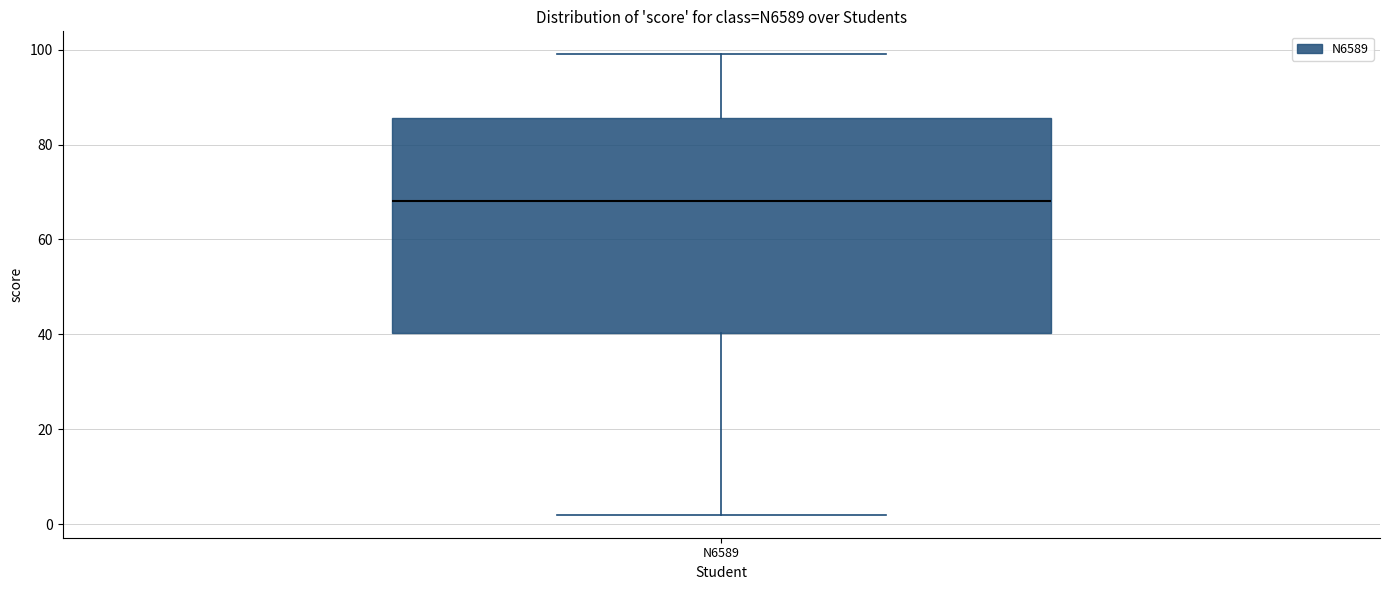

Where does the lower whisker of the box for N6589 end on the y-axis? The values are not printed on the chart, so give them approximately, as read against the axis.

2